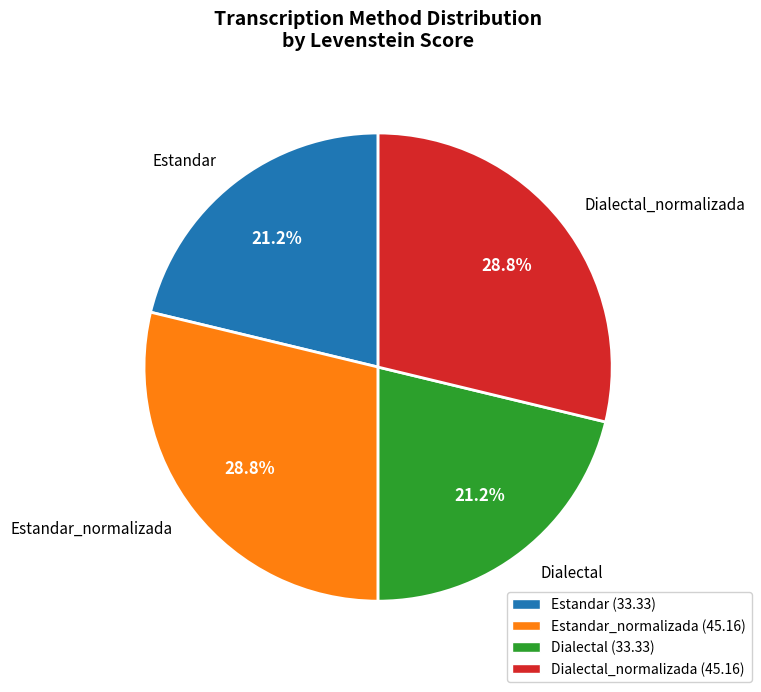

Does any single category account for the majority?

No